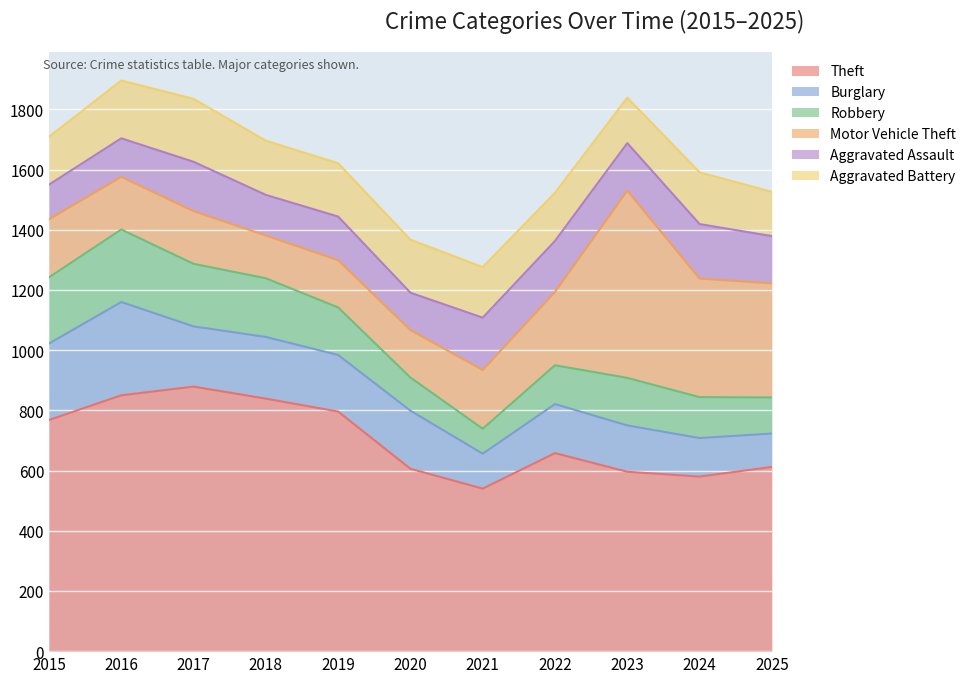

What is the maximum value for Theft?

879